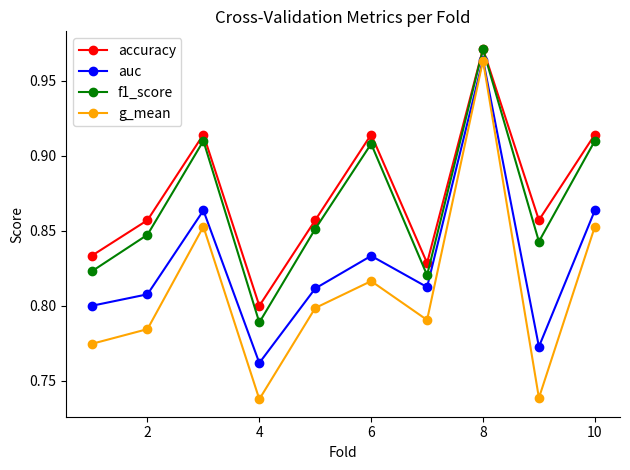

Does the chart display data point markers on the line(s)?

Yes